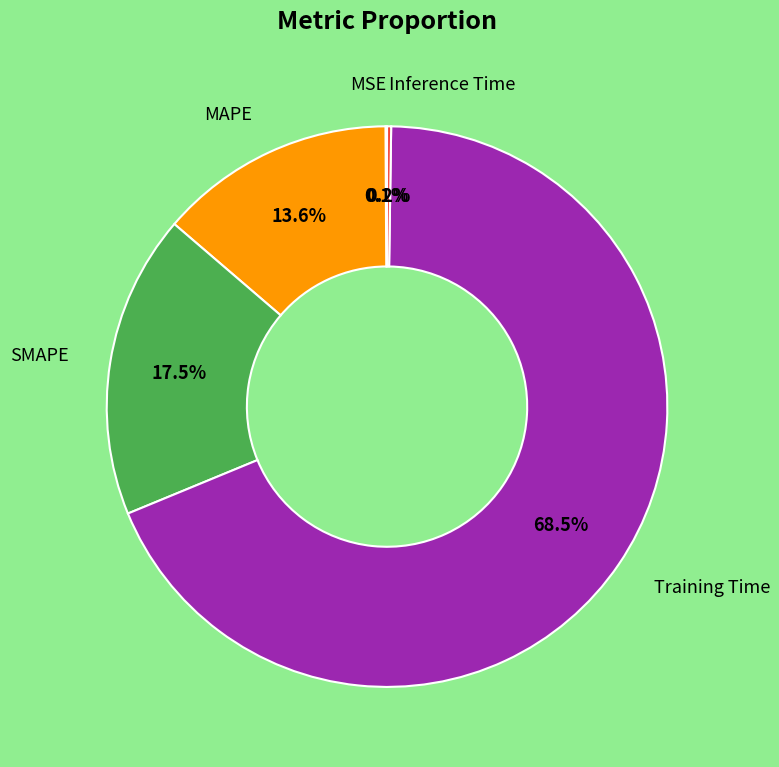

To the nearest percent, what is the average slice percentage?

20%